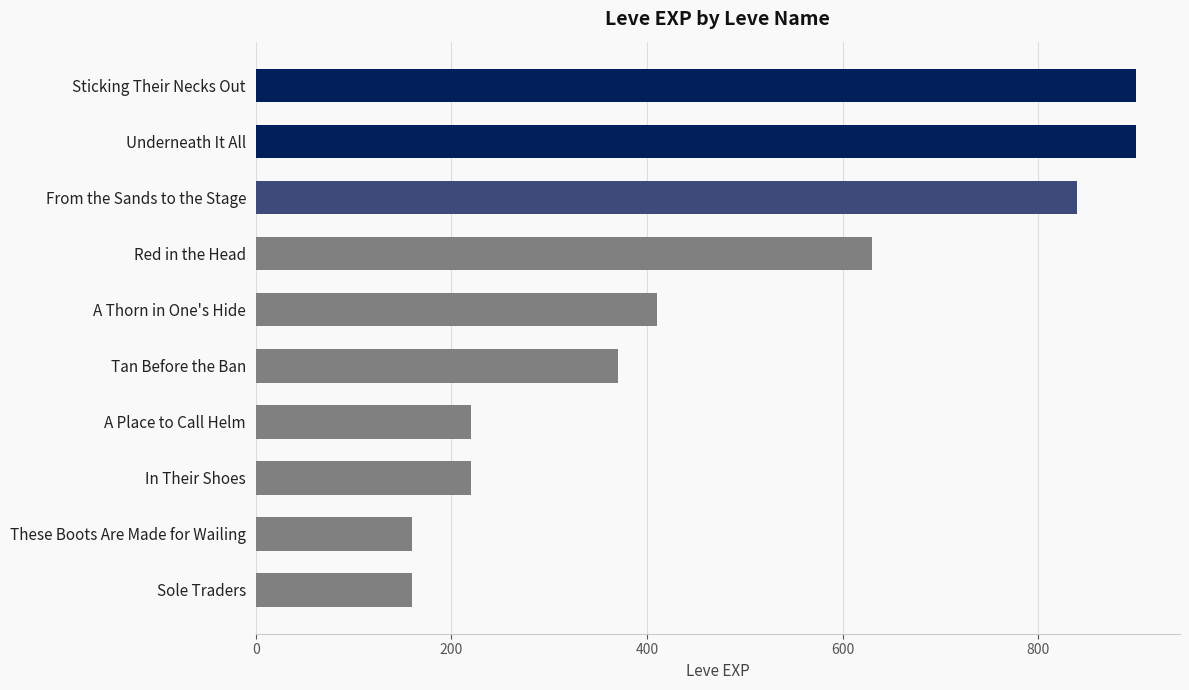

Does the chart contain any negative values?

No